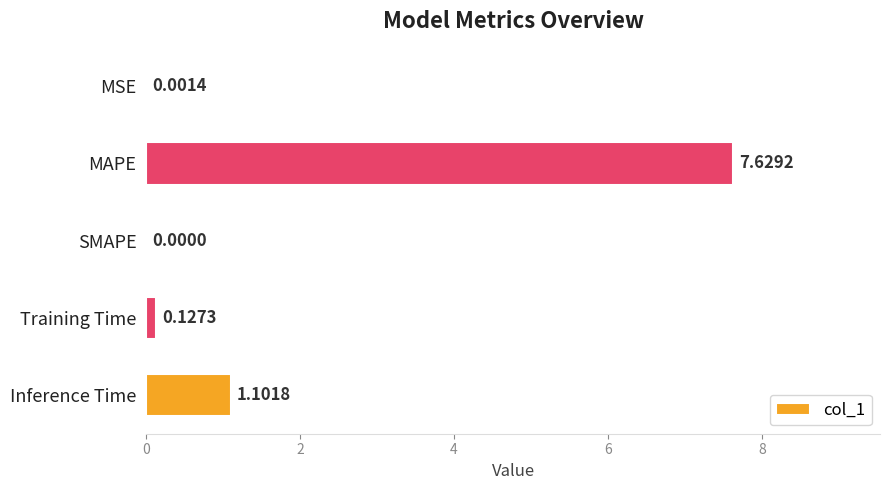

What is the average value?

1.8